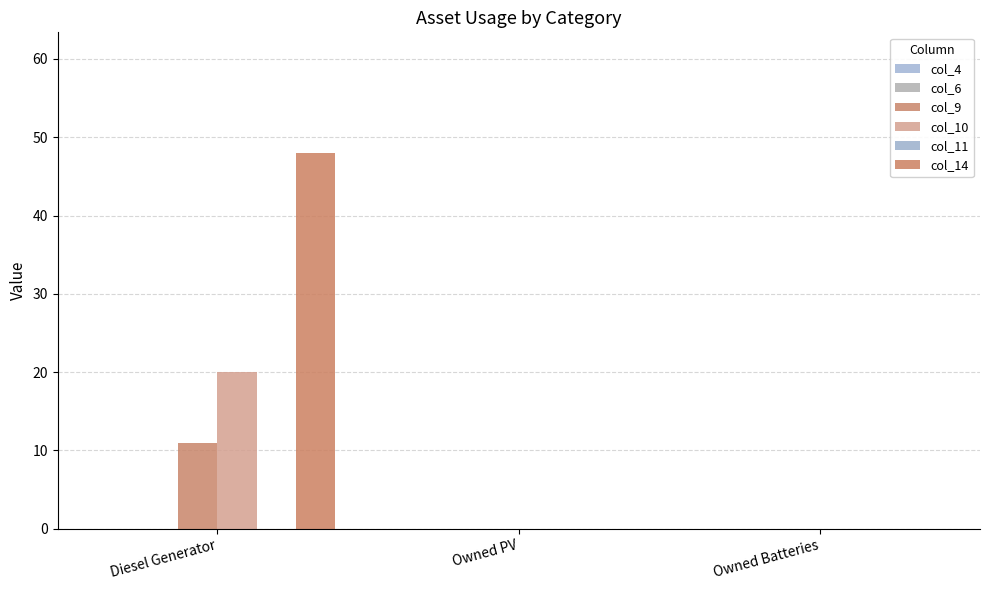

Count the number of categories in the chart.

3